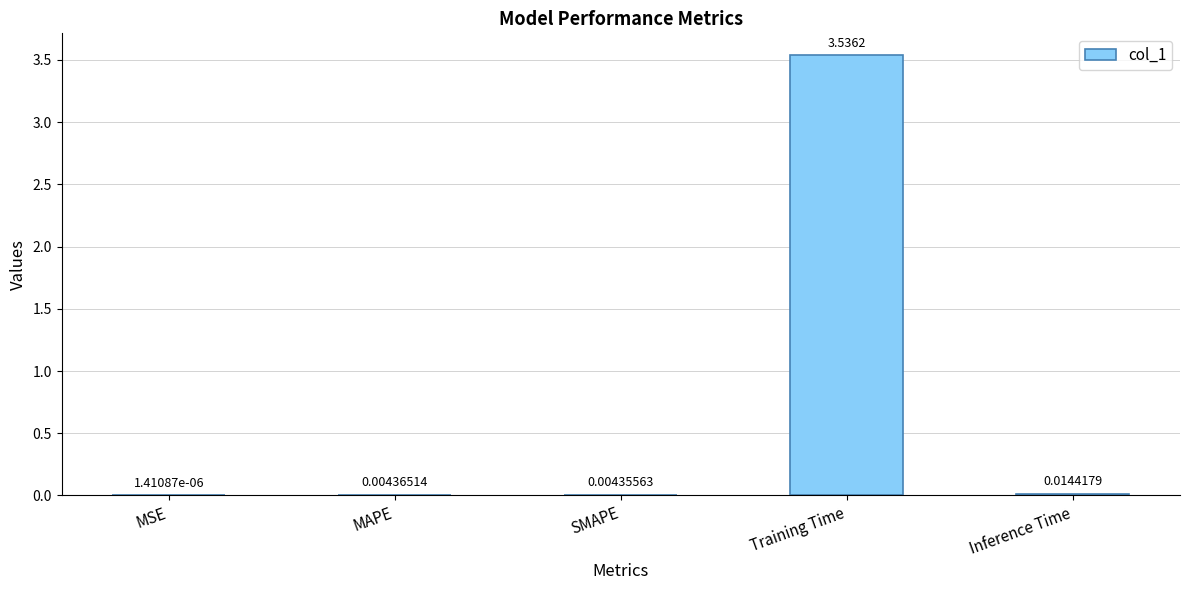

Between MSE and Training Time, which is larger?

Training Time